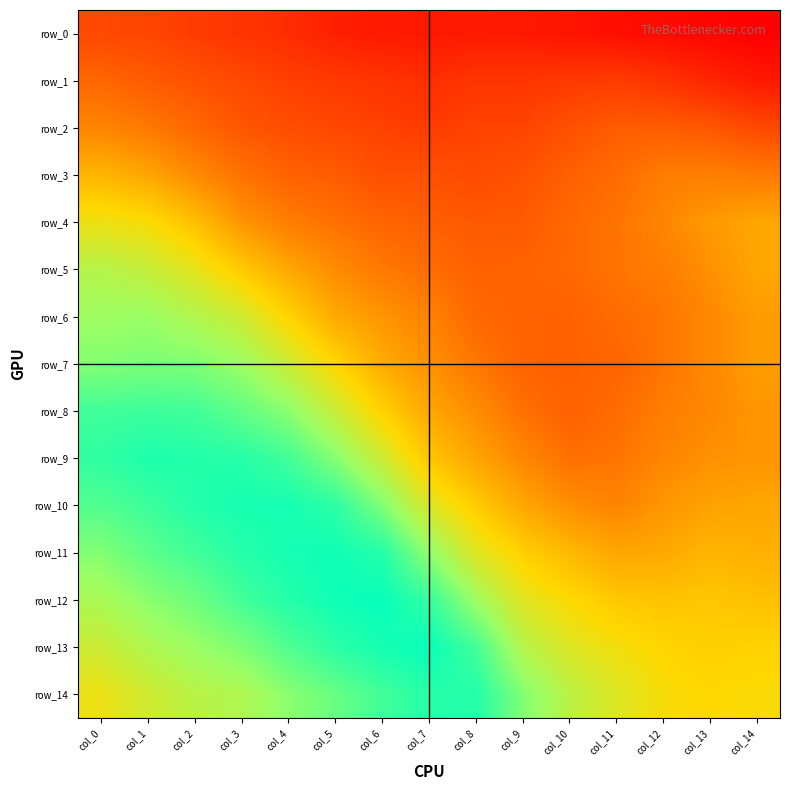

What is the highest value of the row_8 series?

1.0